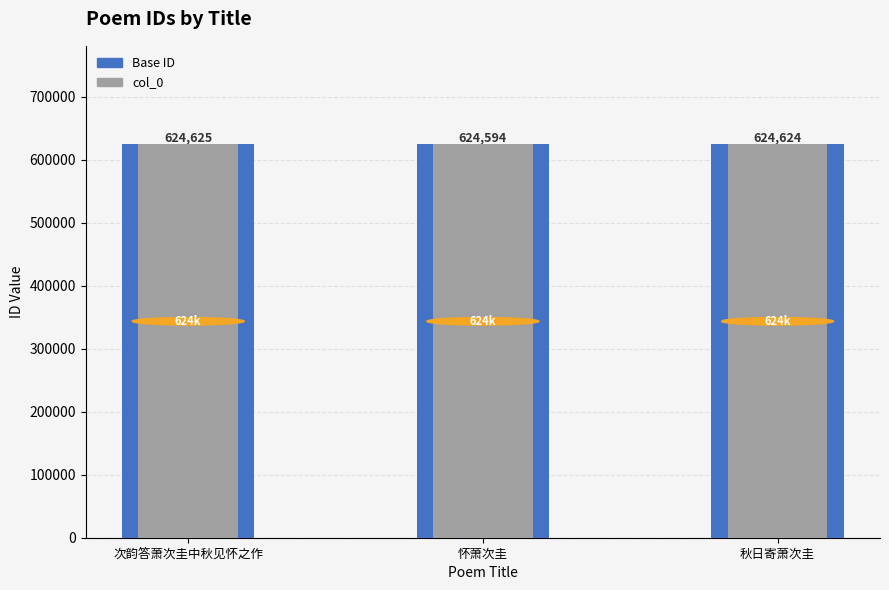

What is the minimum value for col_0?

624594